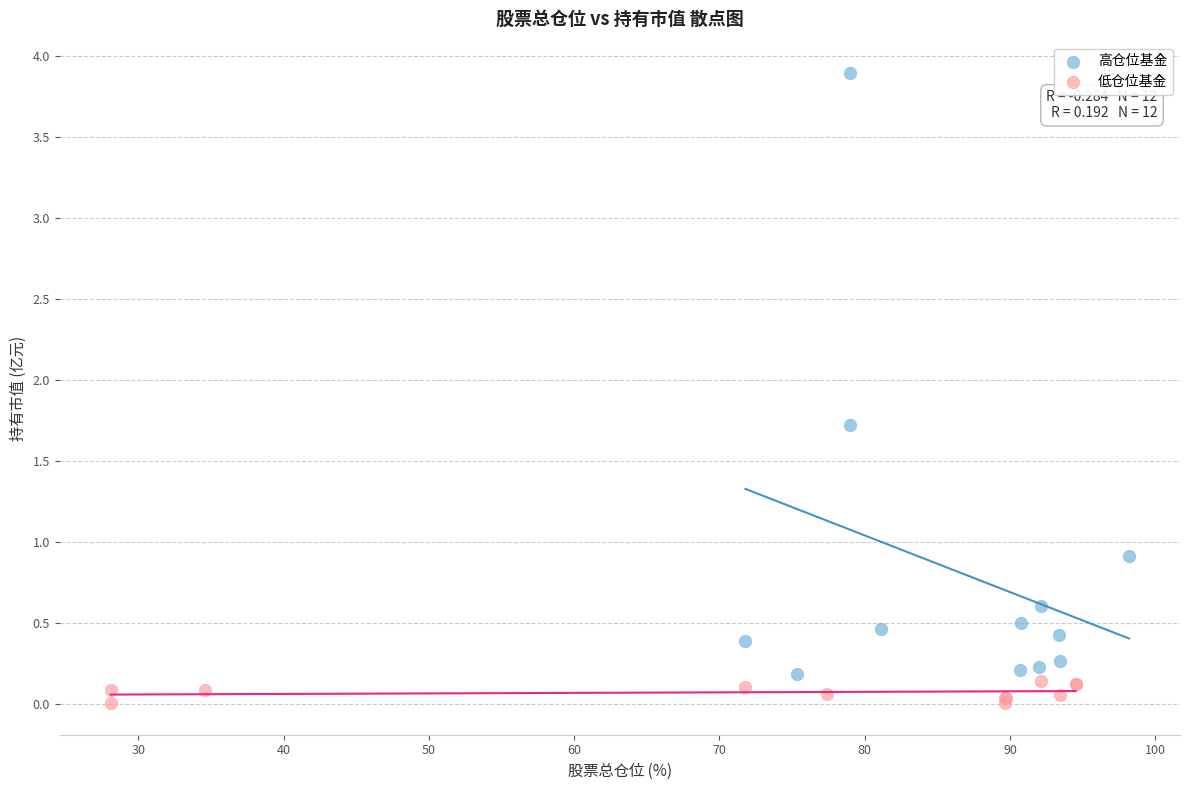

Which series contains the lowest Y value?

低仓位基金